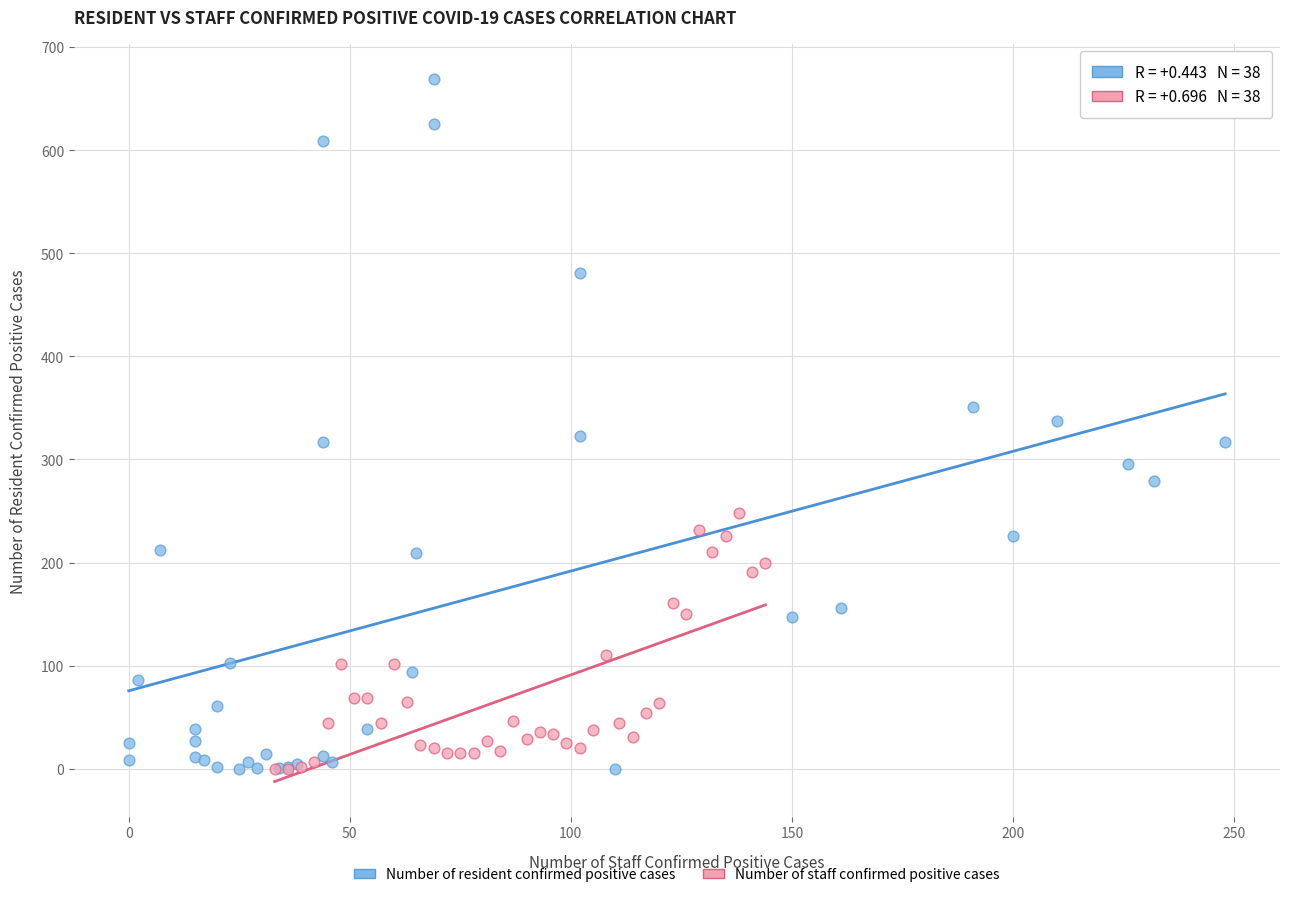

What are all the series names shown in the legend?

Number of resident confirmed positive cases, Number of staff confirmed positive cases